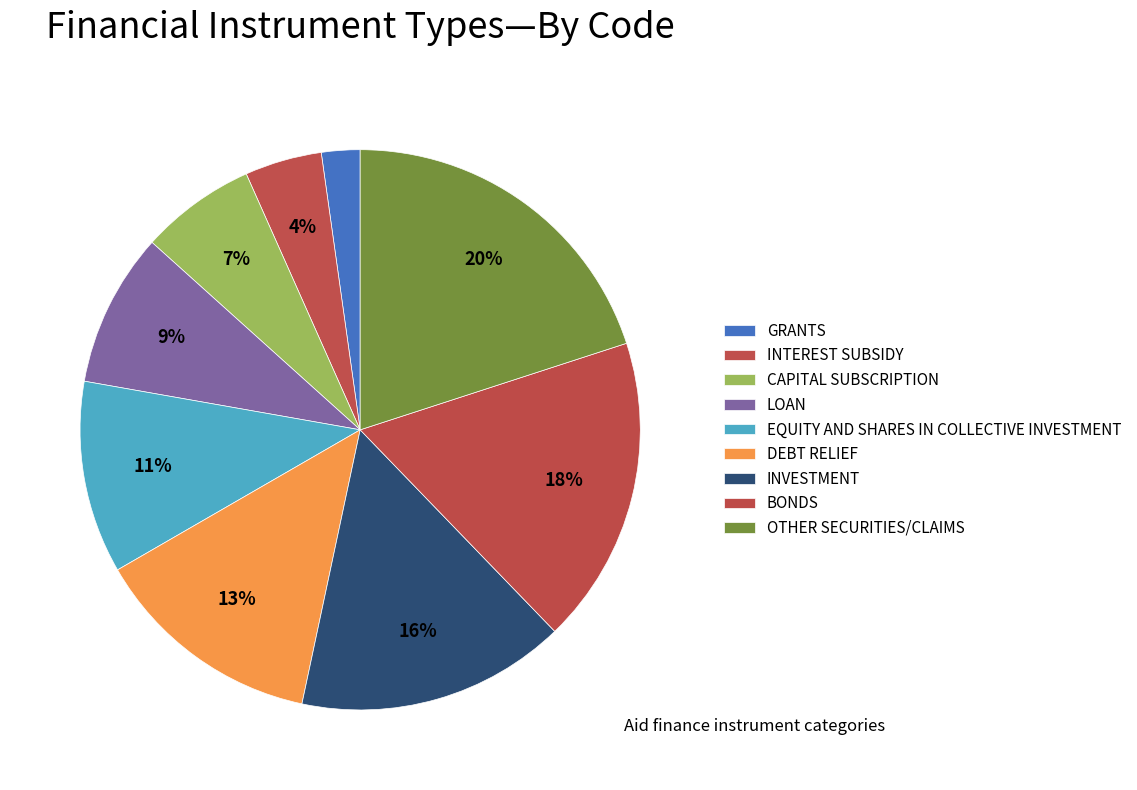

How many slices are in this pie chart?

9